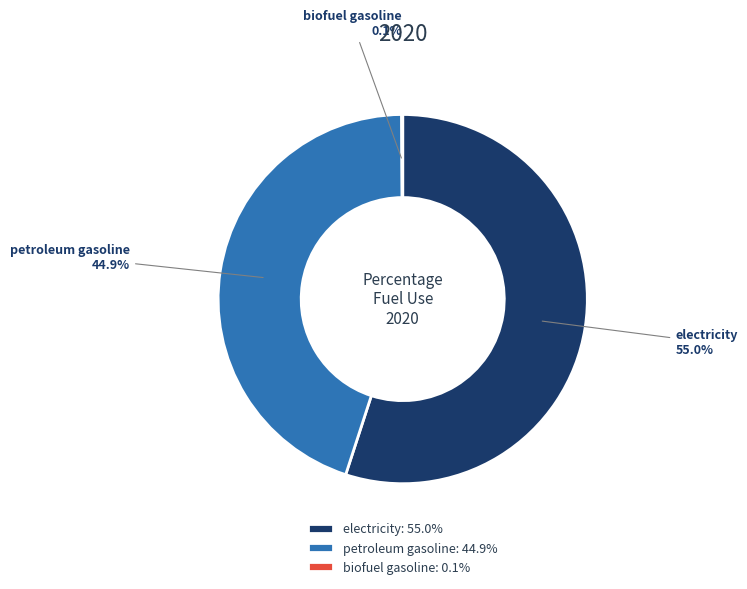

Is there a majority slice in this chart?

Yes